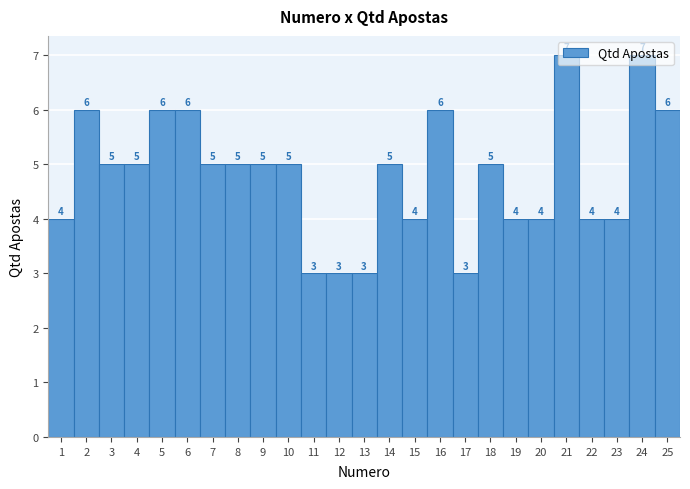

How tall is the bar that spans 12.5 to 13.5 on the x-axis?

3